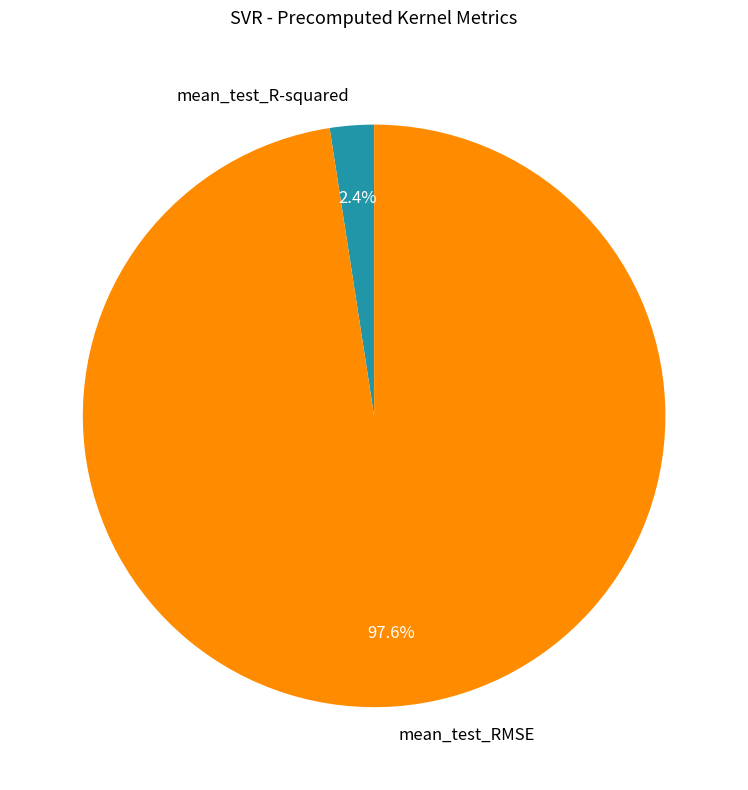

To the nearest percent, what is the difference between the largest and smallest slice percentages?

95%